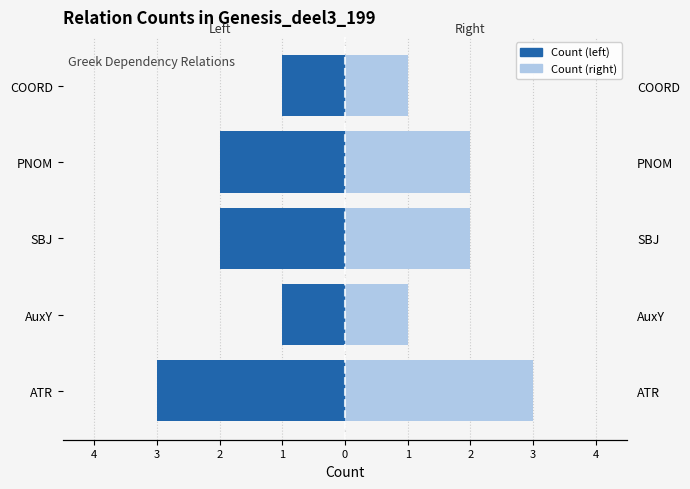

What is the greatest value displayed?

3